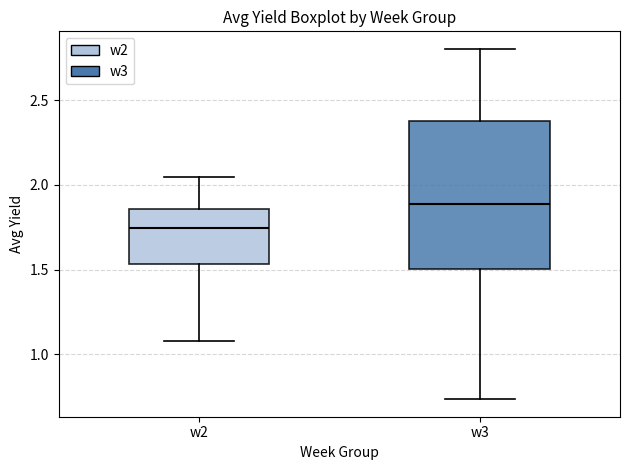

Comparing the boxes themselves (not the whiskers), which one is the tallest?

w3